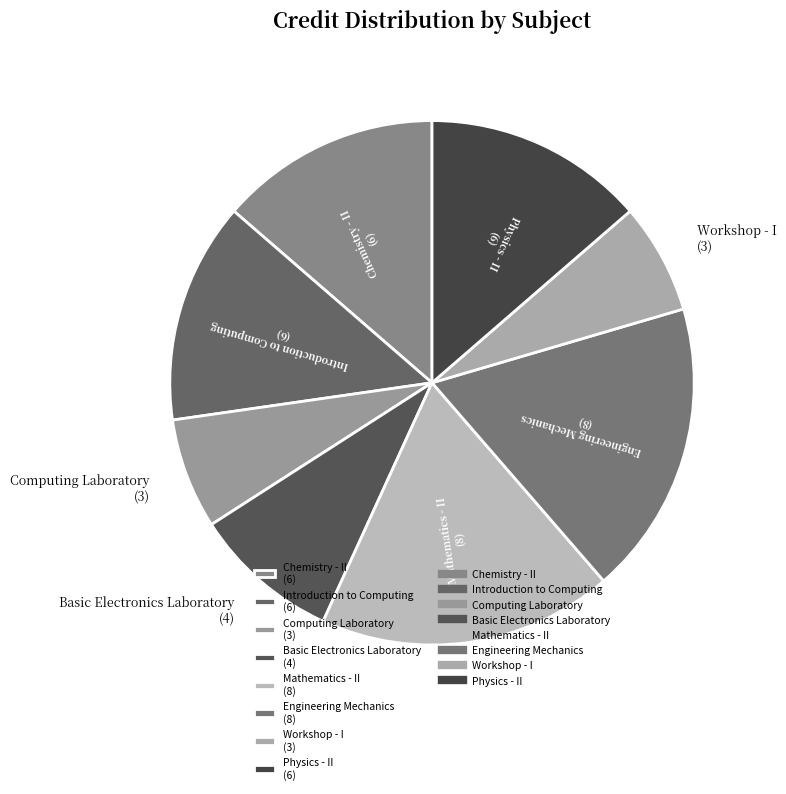

True or false: Basic Electronics Laboratory accounts for 15% of the total.

False